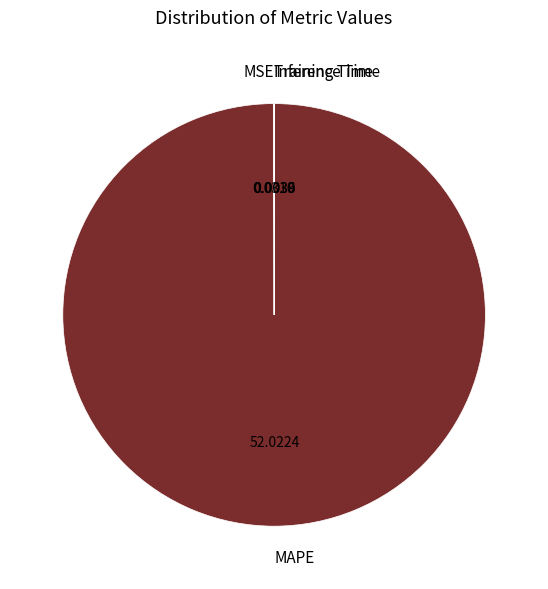

Which category has the biggest portion of the pie?

MAPE